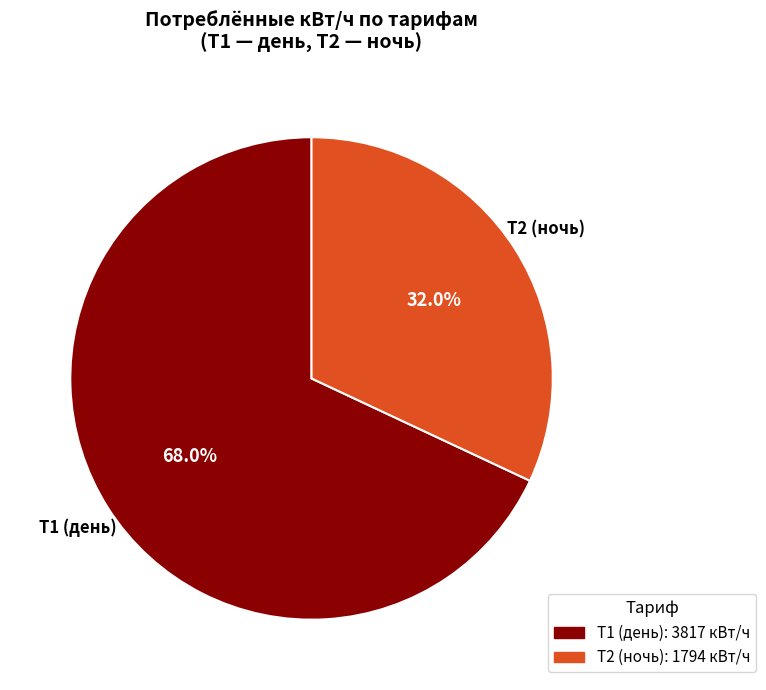

What is the smallest slice in the pie chart?

Т2 (ночь)